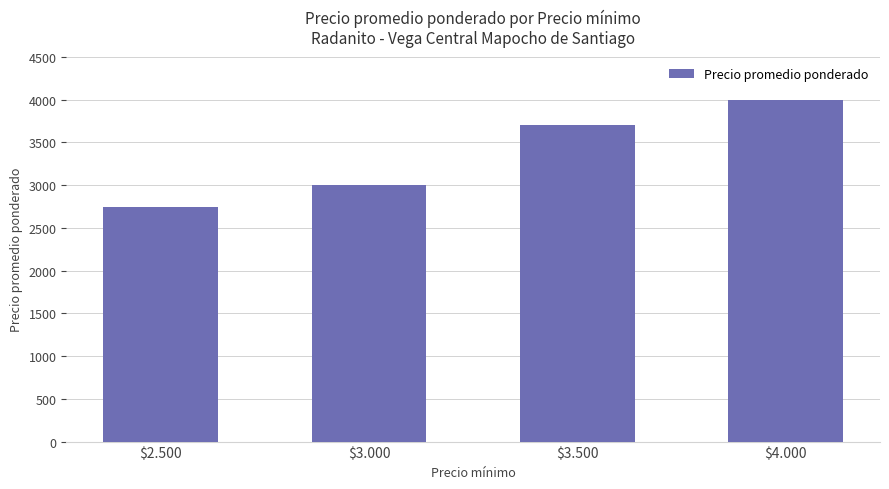

How many data points does each series have?

4